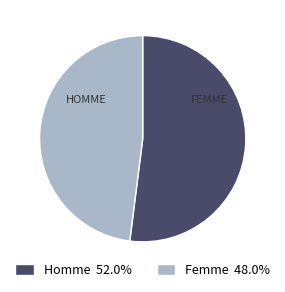

Do Femme 48.0% and Homme 52.0% together represent more than half of the pie?

Yes